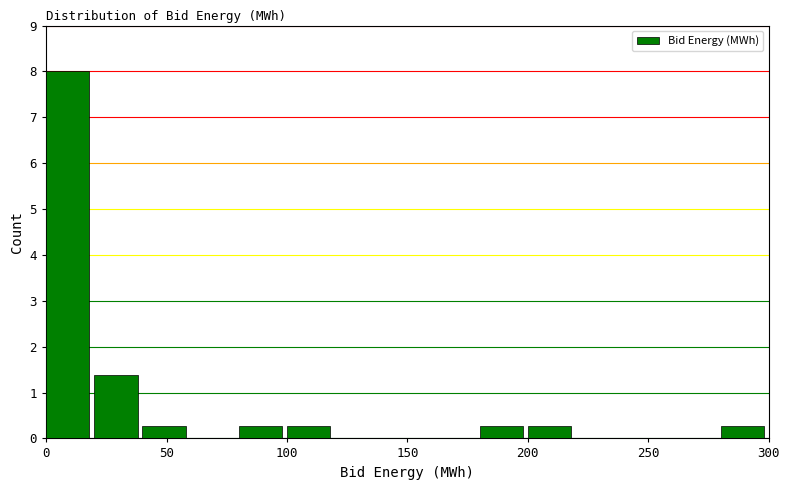

Which range on the x-axis has the tallest bar?

0 to 20